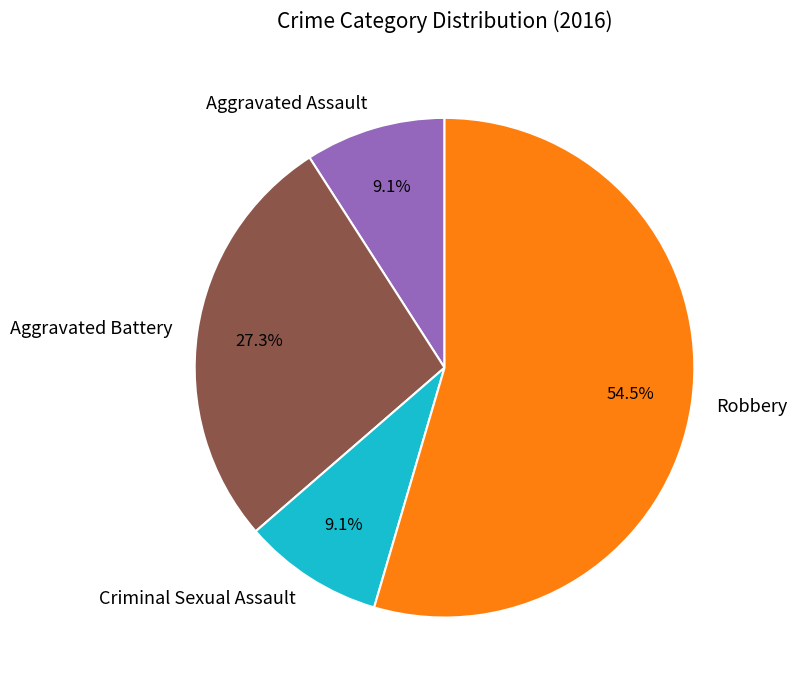

To the nearest percent, what percentage of the pie is Aggravated Assault?

9%